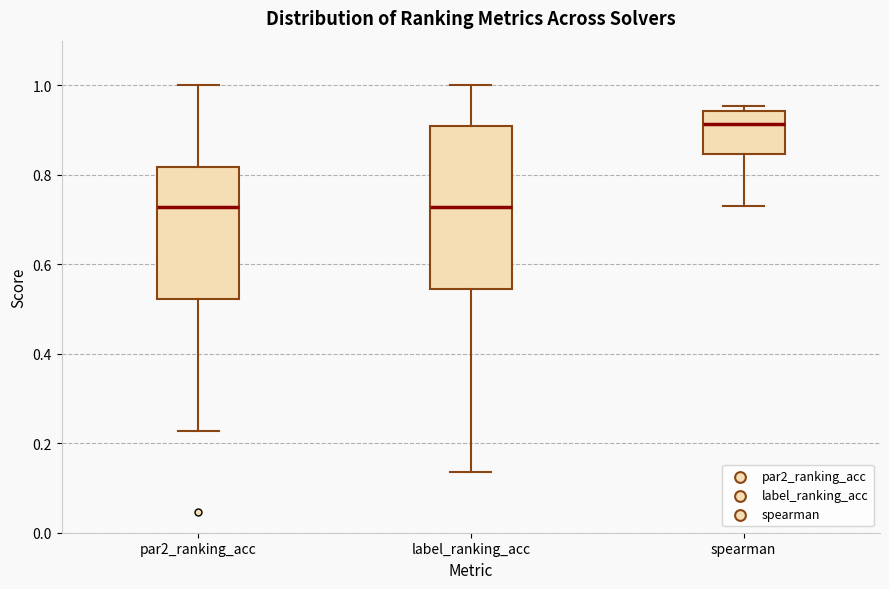

Comparing the boxes themselves (not the whiskers), which one is the tallest?

label_ranking_acc